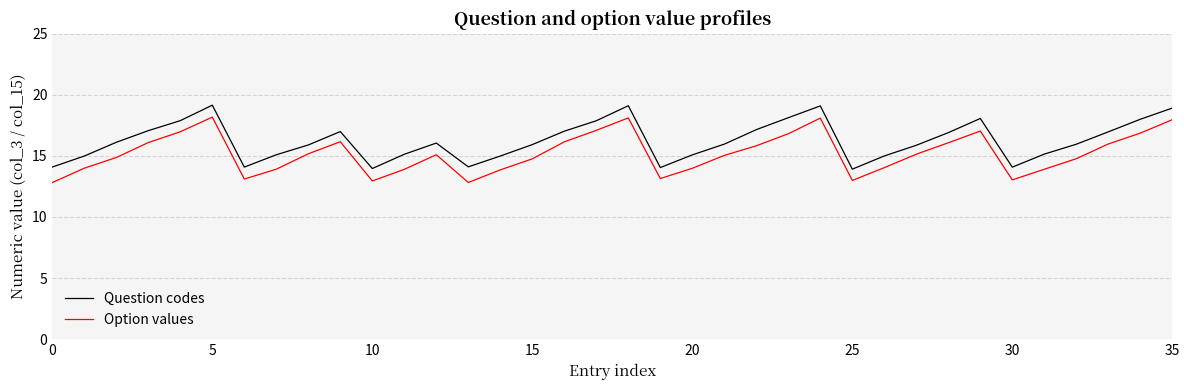

List the series in order of their overall mean, lowest first.

Option values, Question codes